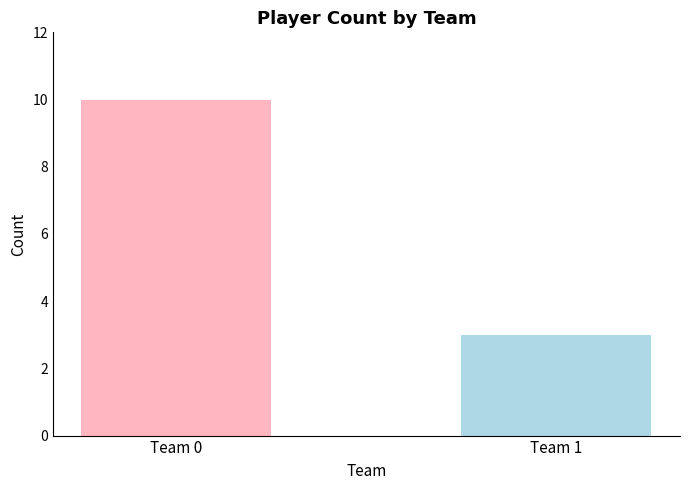

Which series has the largest total across all categories?

Team 0